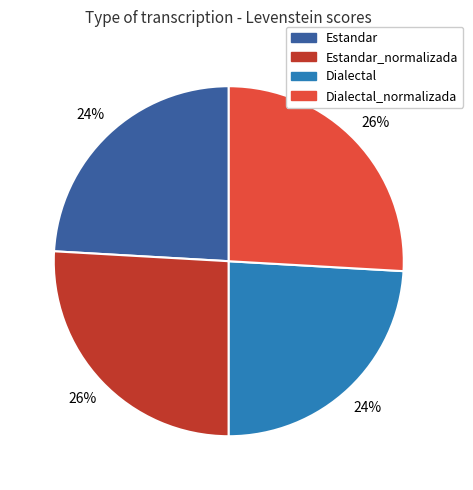

To the nearest percent, what is the average slice percentage?

25%